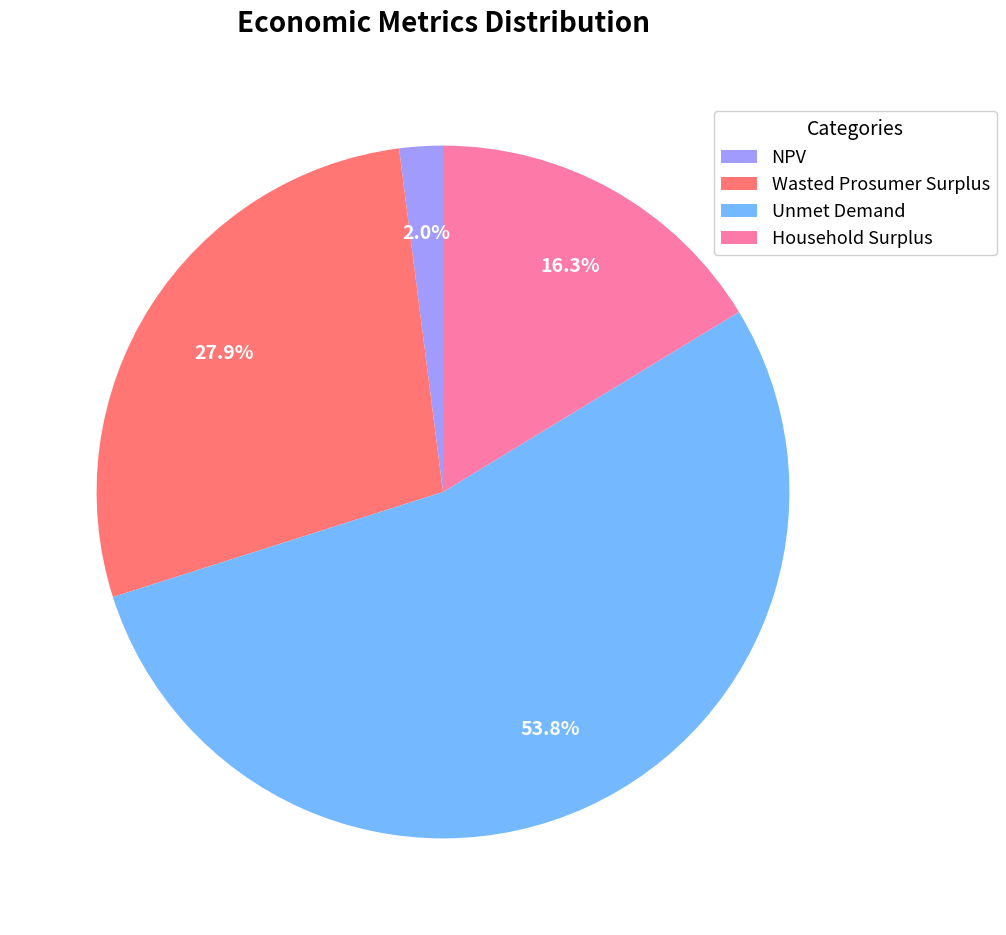

Between Unmet Demand and NPV, which is larger?

Unmet Demand